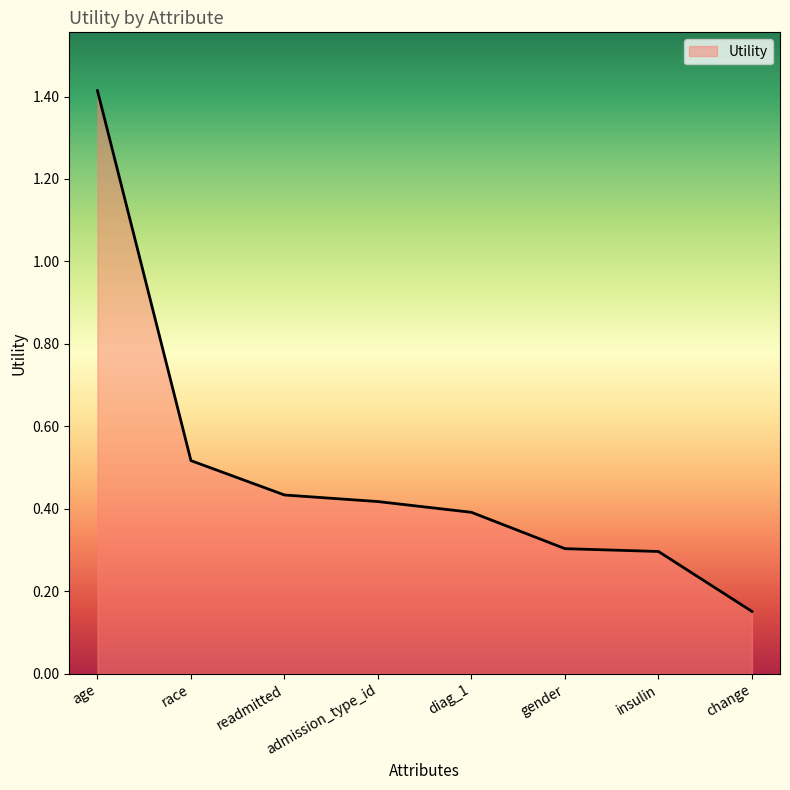

What is the greatest value displayed?

1.4